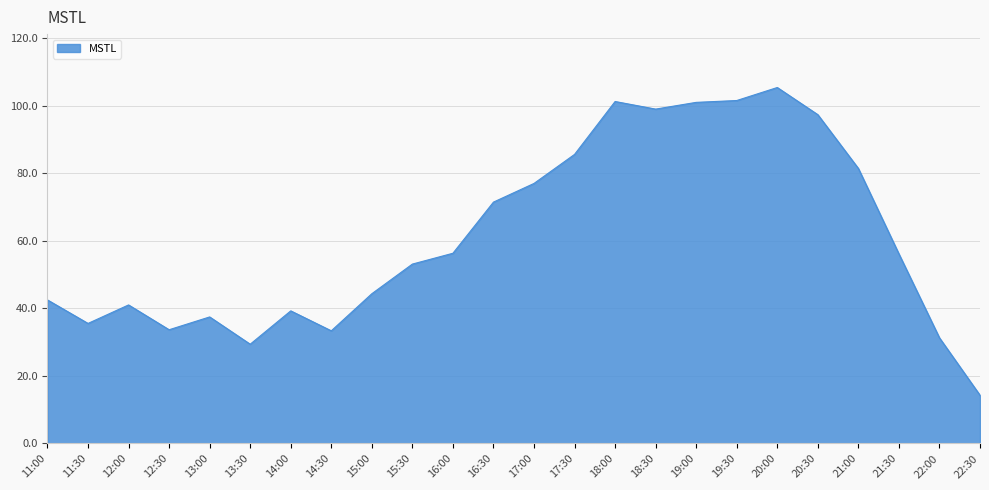

What is the ratio of the value at 18:30 to the value at 15:30?

1.9